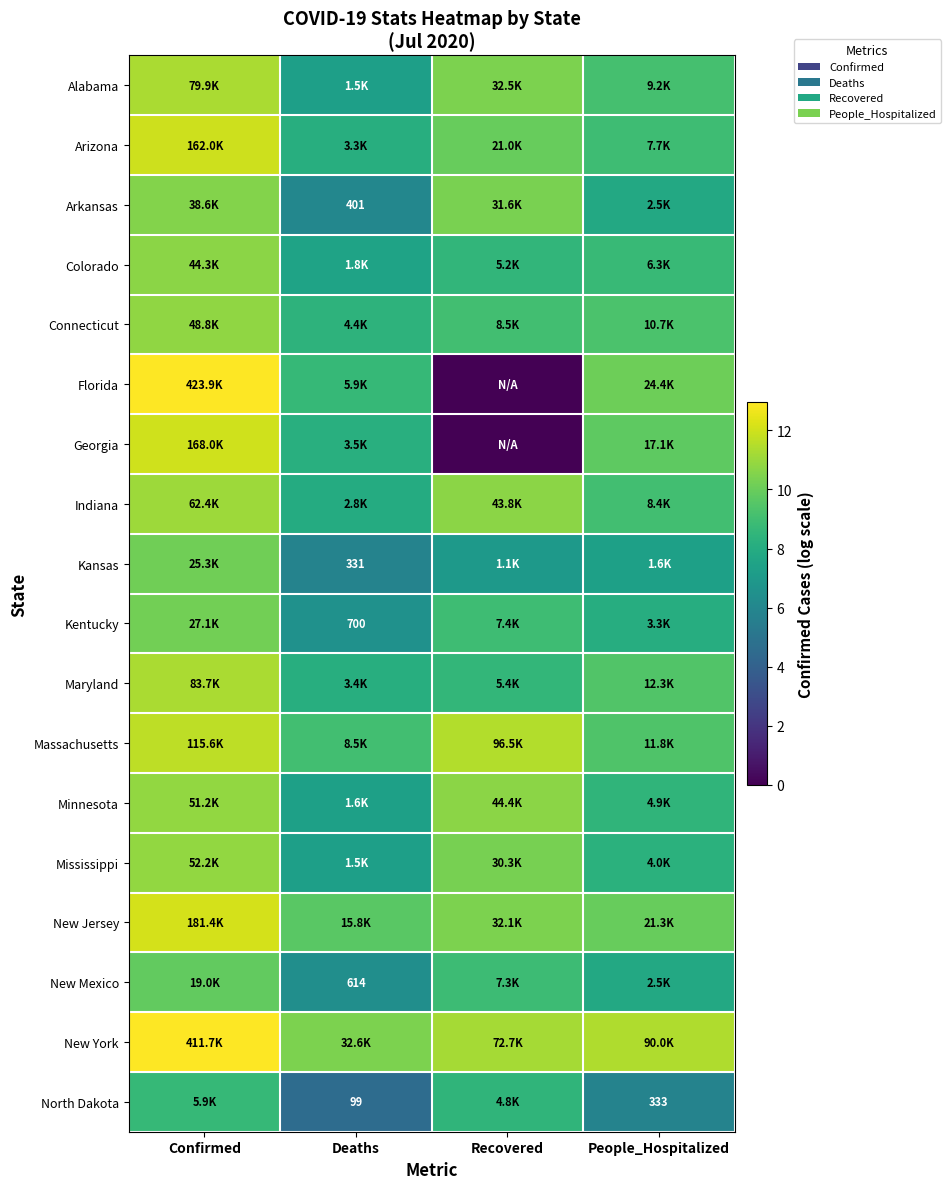

List the labels in order of Colorado value, largest first.

Confirmed, People_Hospitalized, Recovered, Deaths